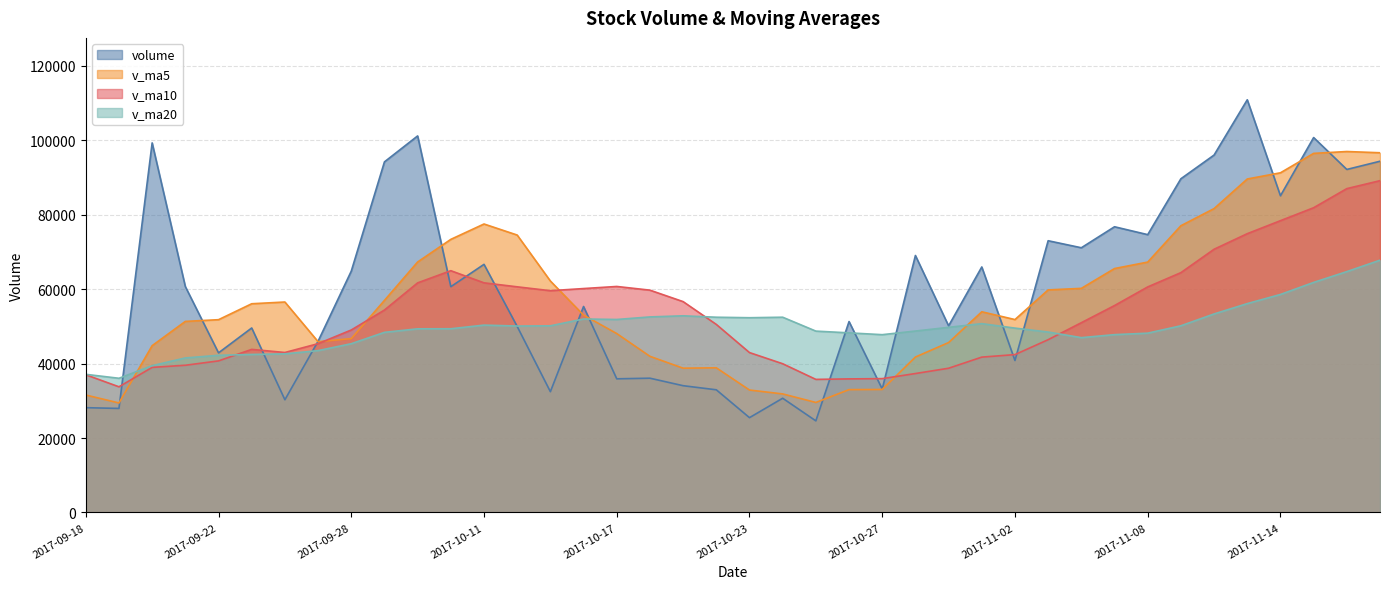

List the labels in order of v_ma20 value, largest first.

2017-11-17, 2017-11-16, 2017-11-15, 2017-11-14, 2017-11-13, 2017-11-10, 2017-10-19, 2017-10-18, 2017-10-24, 2017-10-20, 2017-10-23, 2017-10-16, 2017-10-17, 2017-11-01, 2017-10-11, 2017-11-09, 2017-10-13, 2017-10-12, 2017-10-31, 2017-11-02, 2017-10-10, 2017-10-09, 2017-10-30, 2017-10-25, 2017-11-03, 2017-09-29, 2017-10-26, 2017-11-08, 2017-11-07, 2017-10-27, 2017-11-06, 2017-09-28, 2017-09-27, 2017-09-26, 2017-09-25, 2017-09-22, 2017-09-21, 2017-09-20, 2017-09-18, 2017-09-19